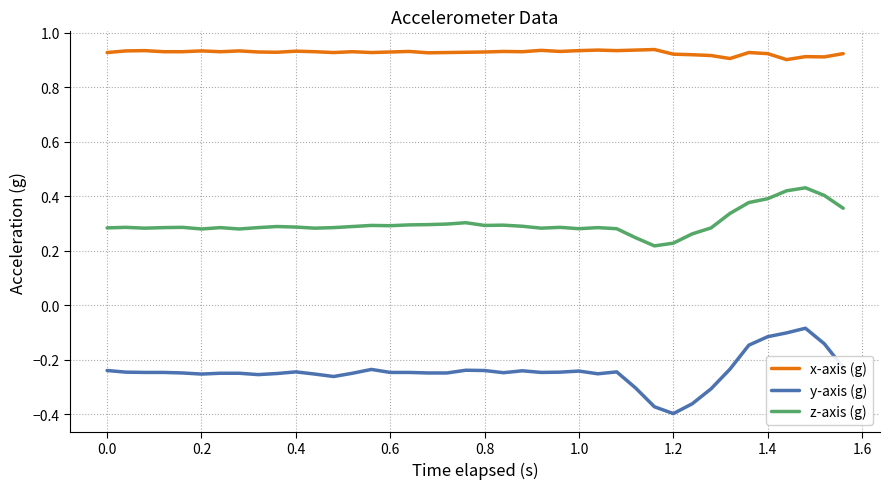

Which series has the largest total across all categories?

x-axis (g)